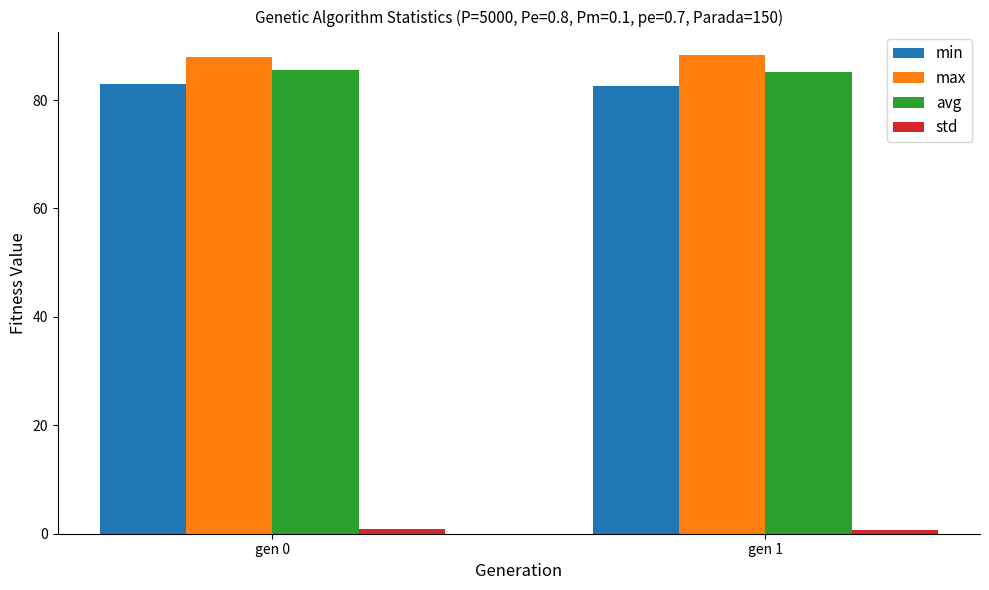

True or false: avg has a value of 146.1 at gen 0.

False